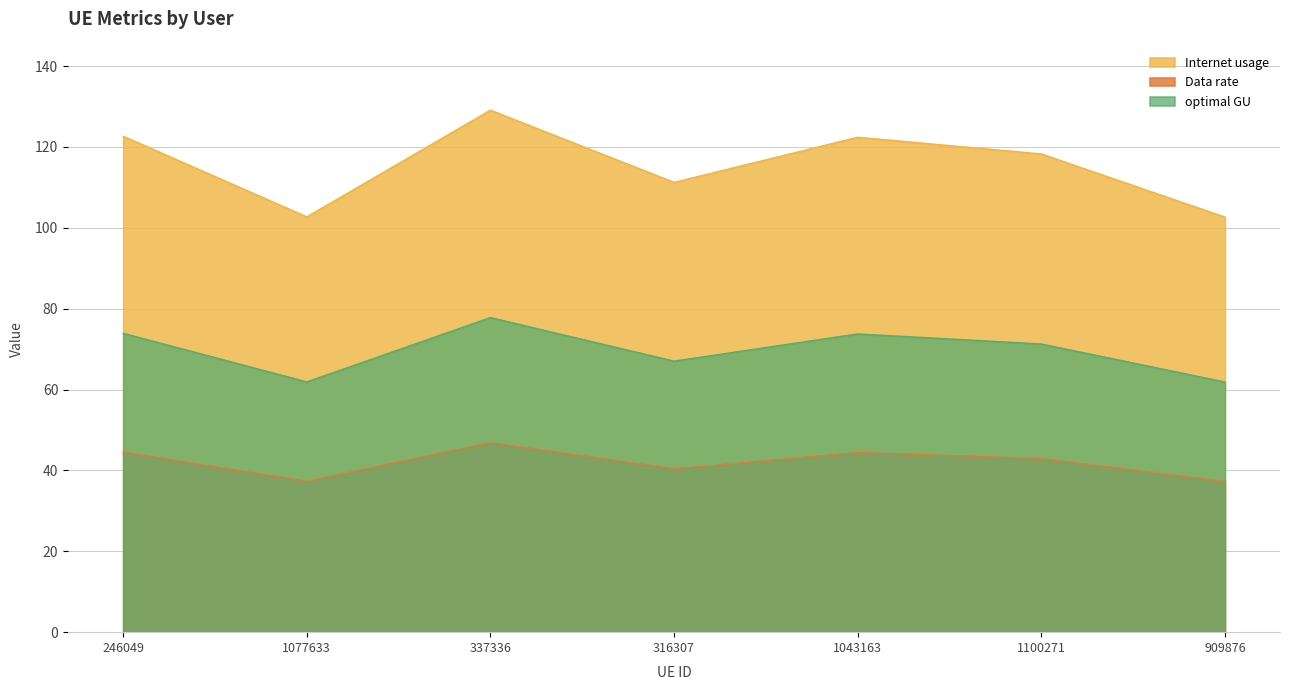

In Internet usage, how many points are lower than both neighbors (excluding endpoints)?

2